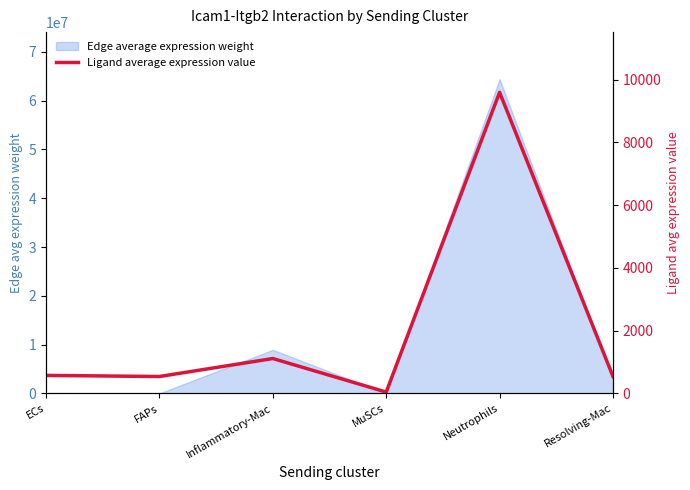

True or false: the data has more than 0 interior local peaks.

True